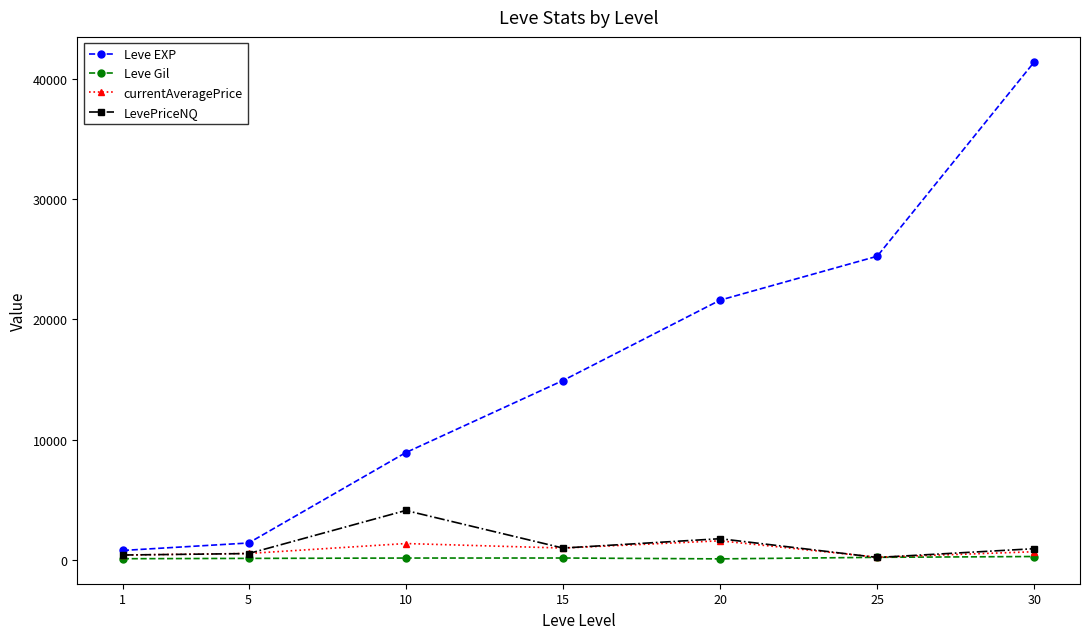

What is the value of the currentAveragePrice point at the 2nd from the left?

550.0